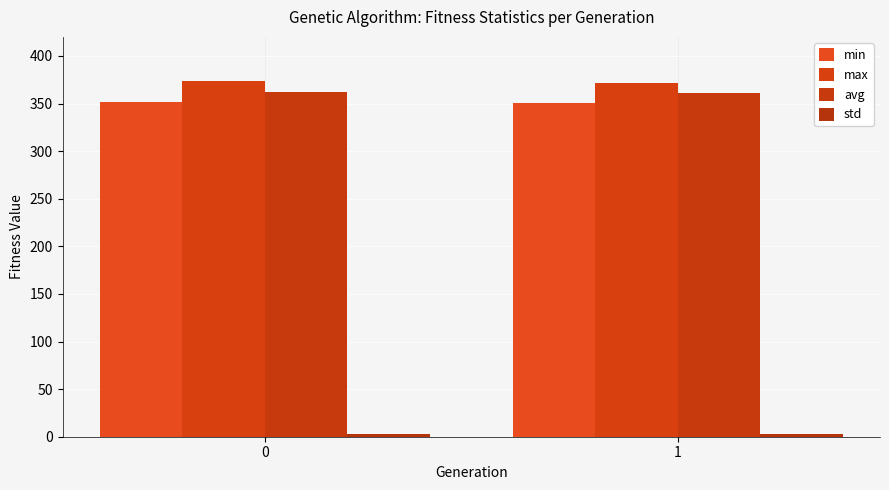

What is the total value across all series at 1?

1086.0